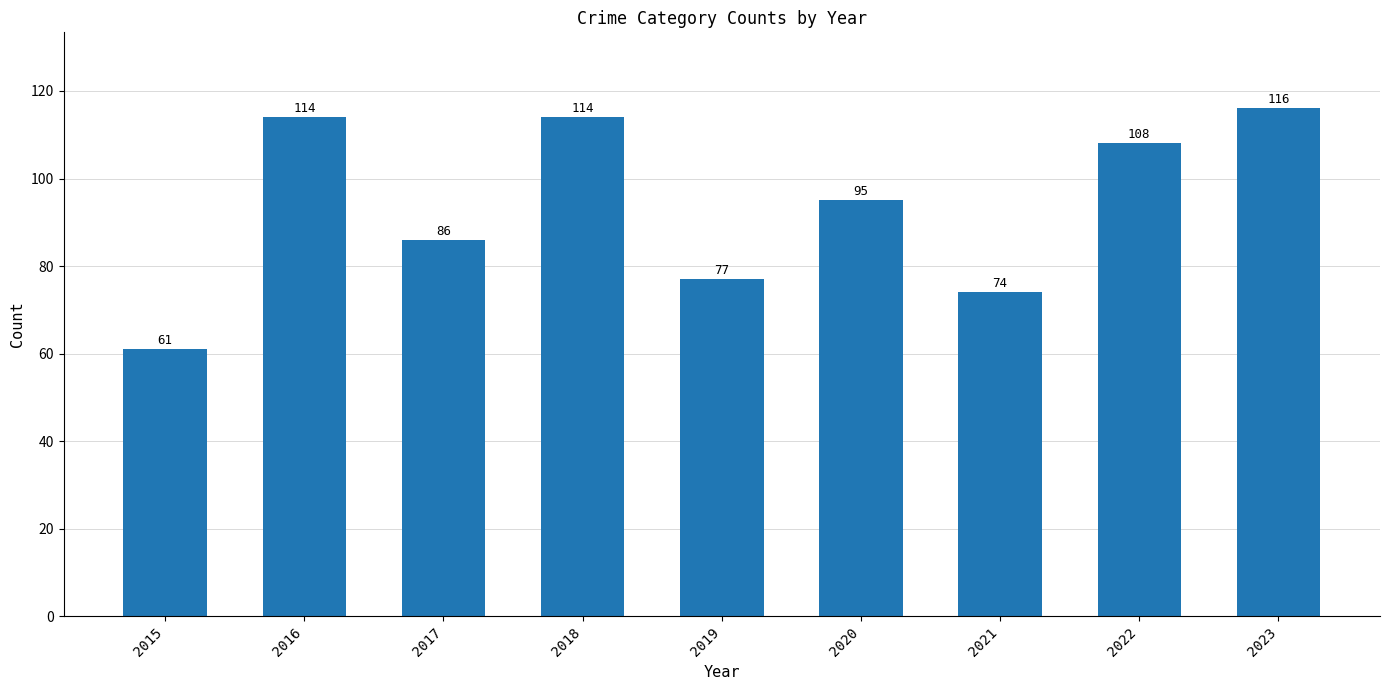

Are the bars grouped side by side (vs. stacked)?

No